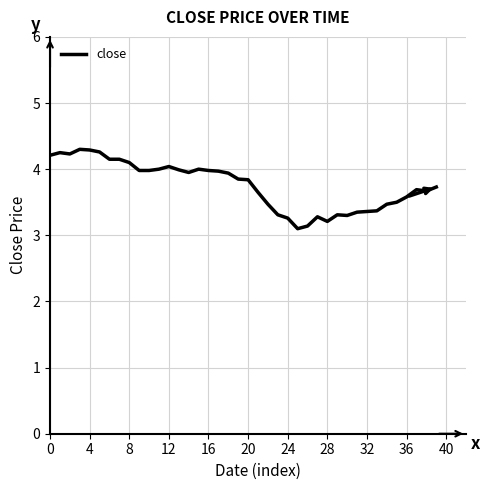

How many distinct data groups are displayed?

1